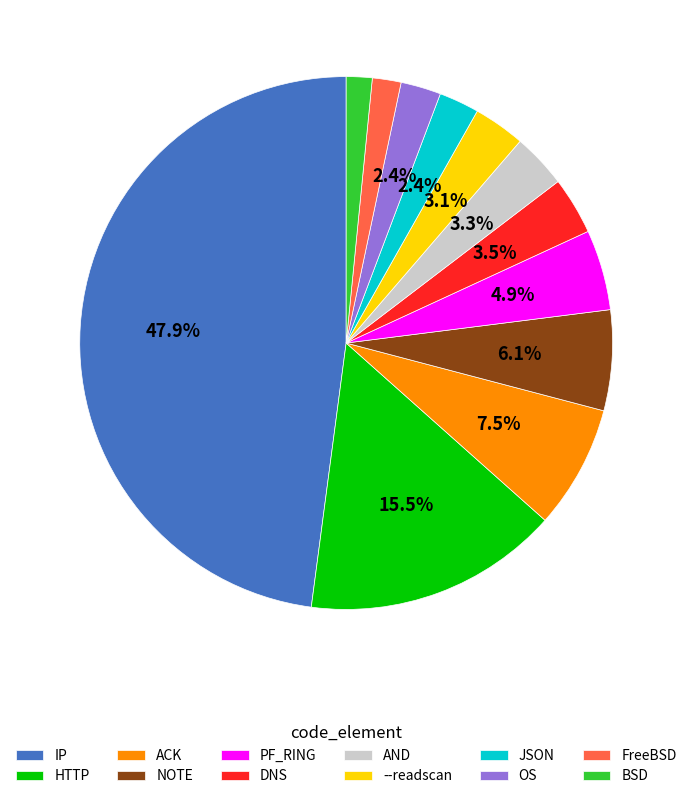

Do --readscan and BSD together represent more than half of the pie?

No